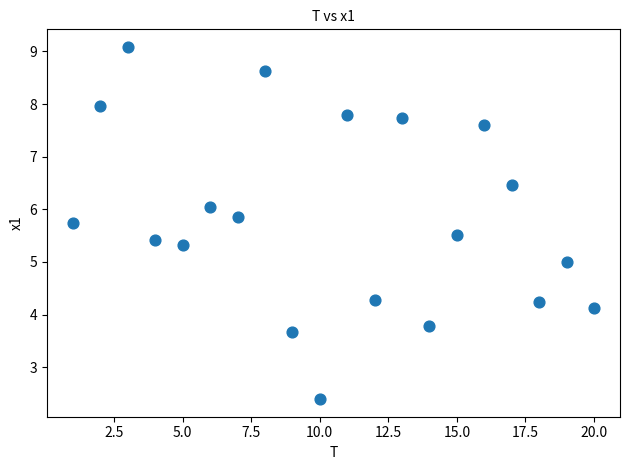

What is the range of X values (max minus min)?

19.0